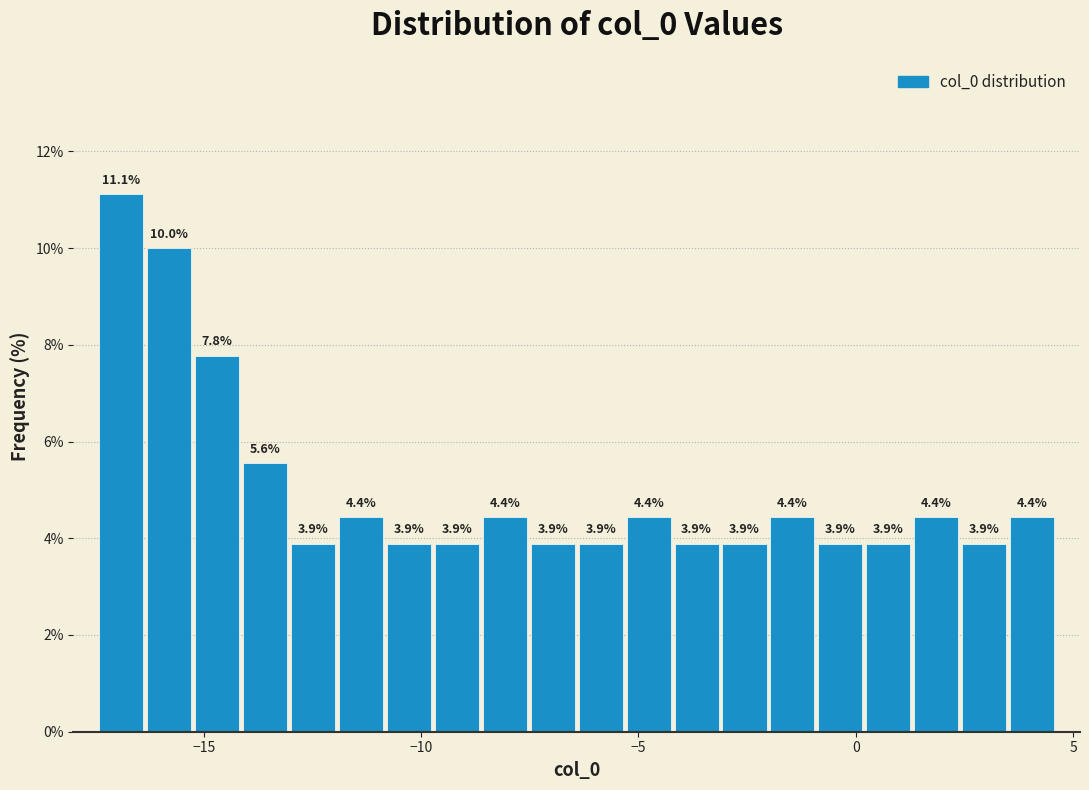

Around what value on the x-axis is the tallest bar? Give the approximate position of its centre, as read against the axis.

-17.0